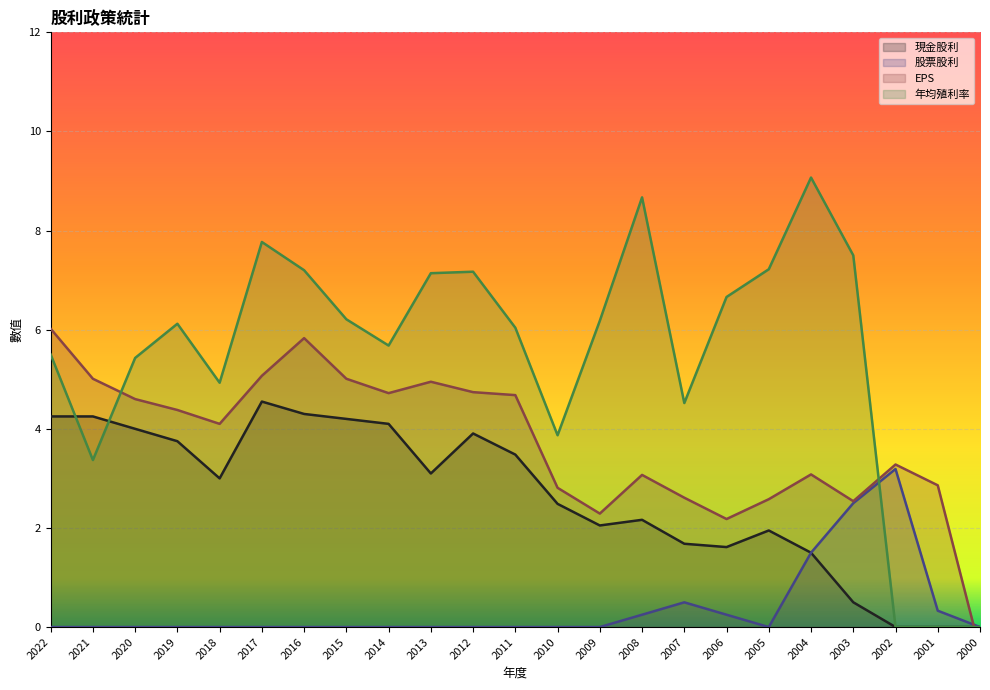

What is the difference between the maximum and minimum values in the 年均殖利率 series?

9.1